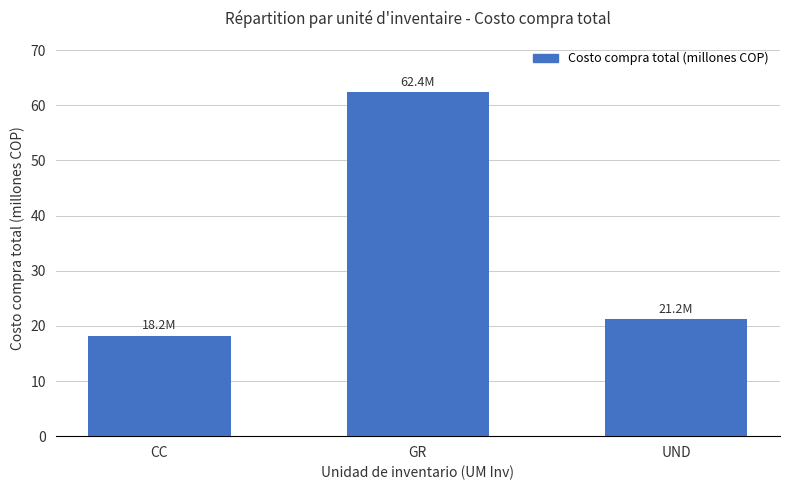

Is it true that the value at CC is 28.0?

False